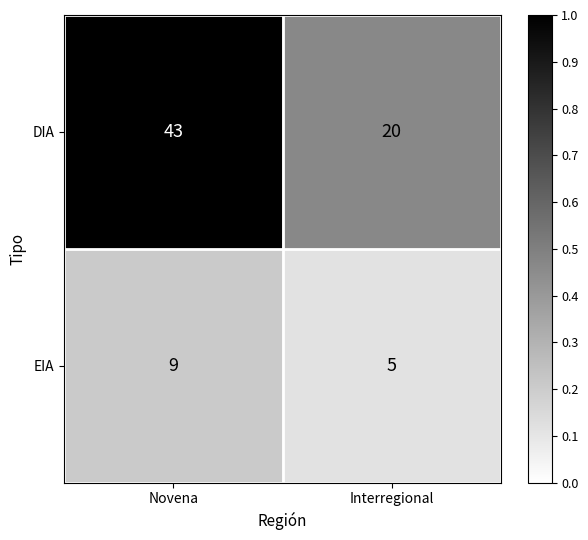

Which label corresponds to the smallest value in the chart?

Interregional